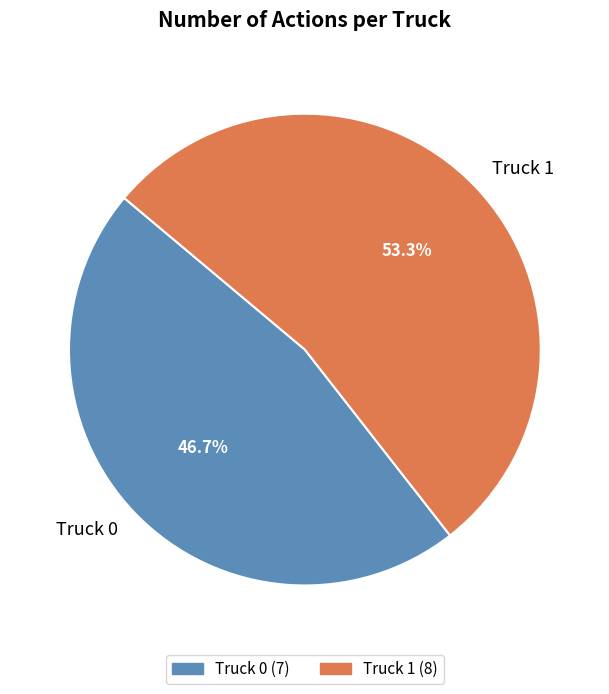

Combined, what portion of the pie is Truck 0 and Truck 1?

100.0%